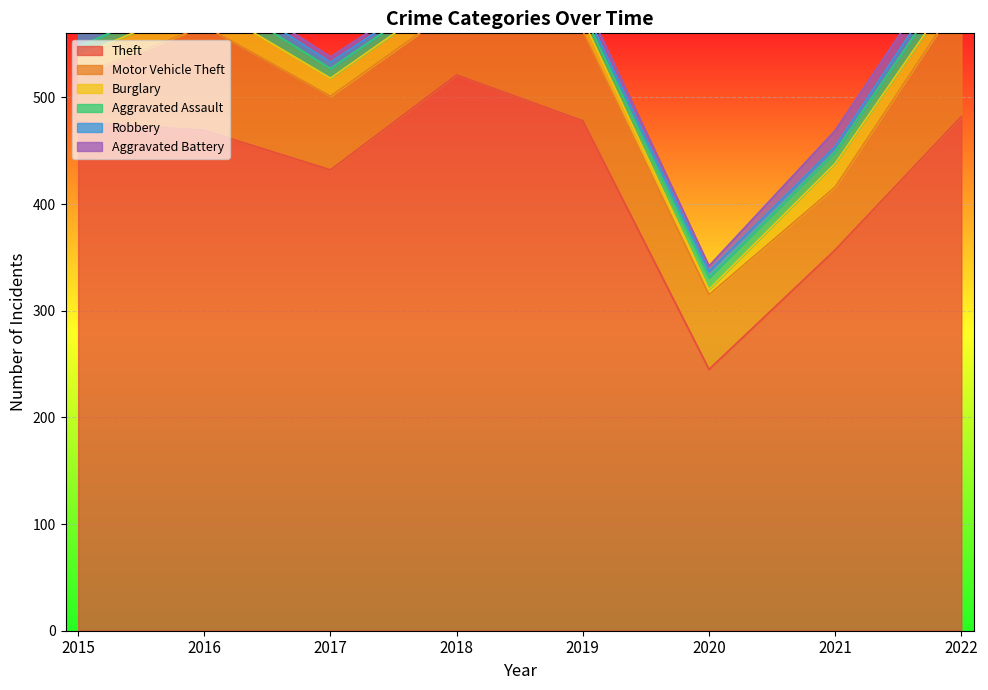

What is the difference between the maximum and second lowest values in the Aggravated Assault series?

7